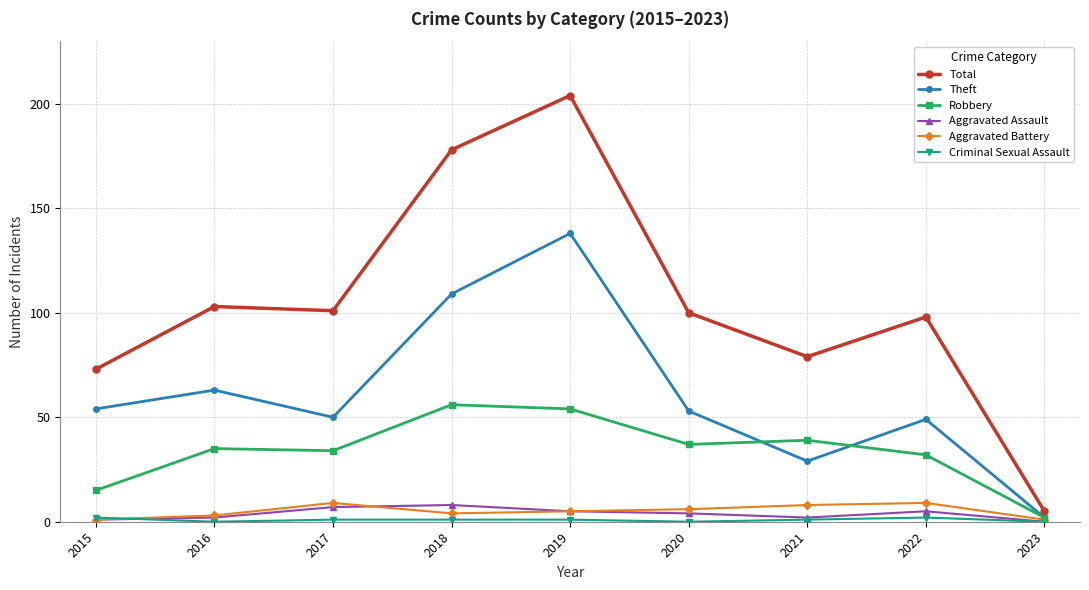

Where is the first local minimum for Theft?

2017